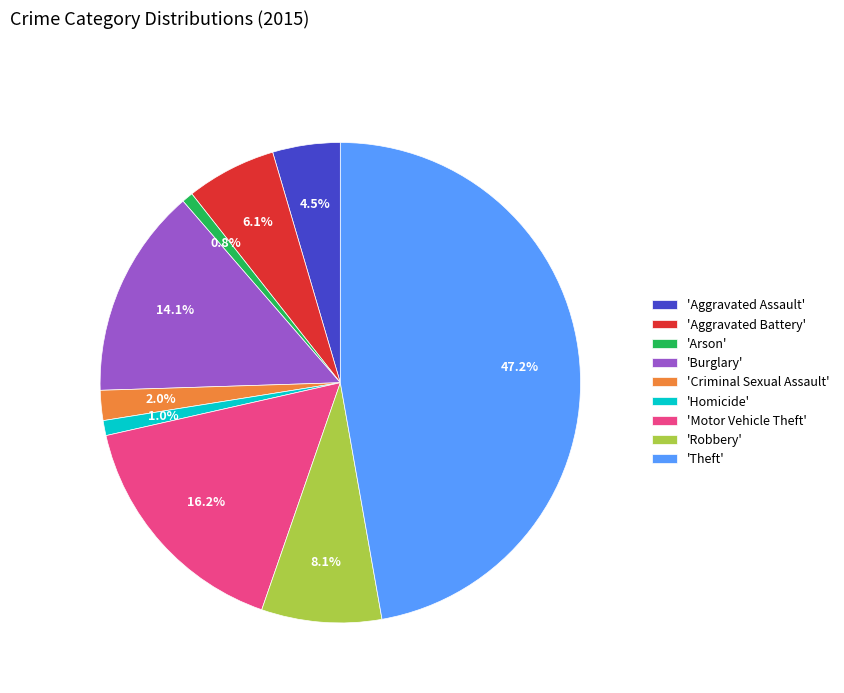

Count the number of slices in the pie.

9